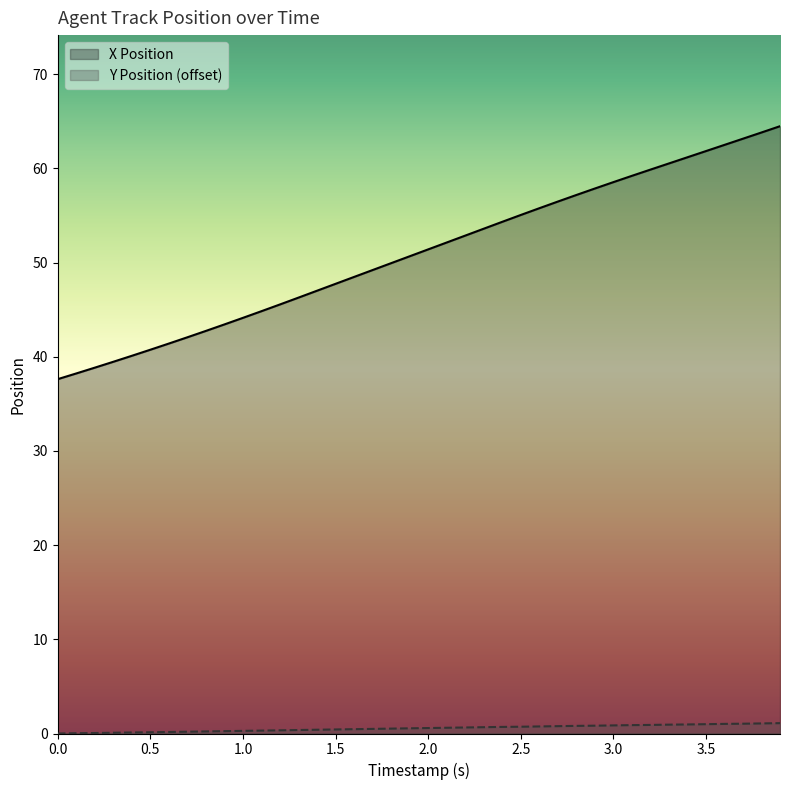

What is the difference between the maximum and second lowest values in the Y Position series?

1.1